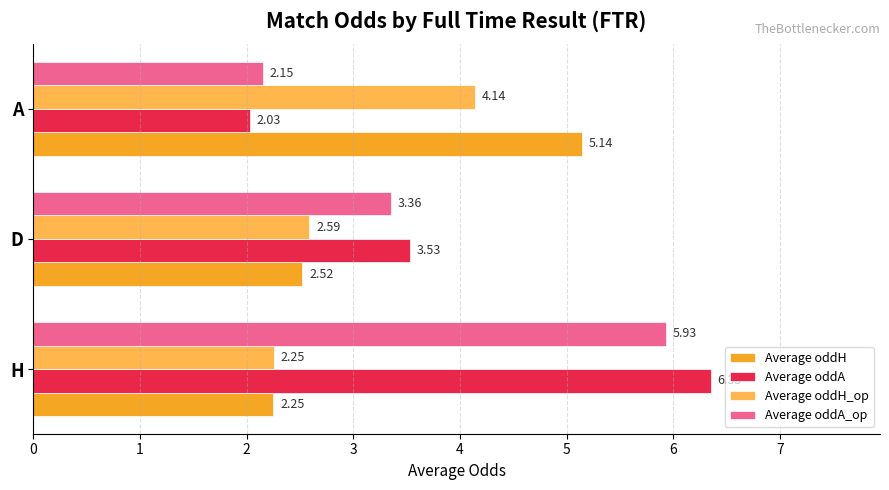

Which series has the largest range (max minus min)?

Average oddA